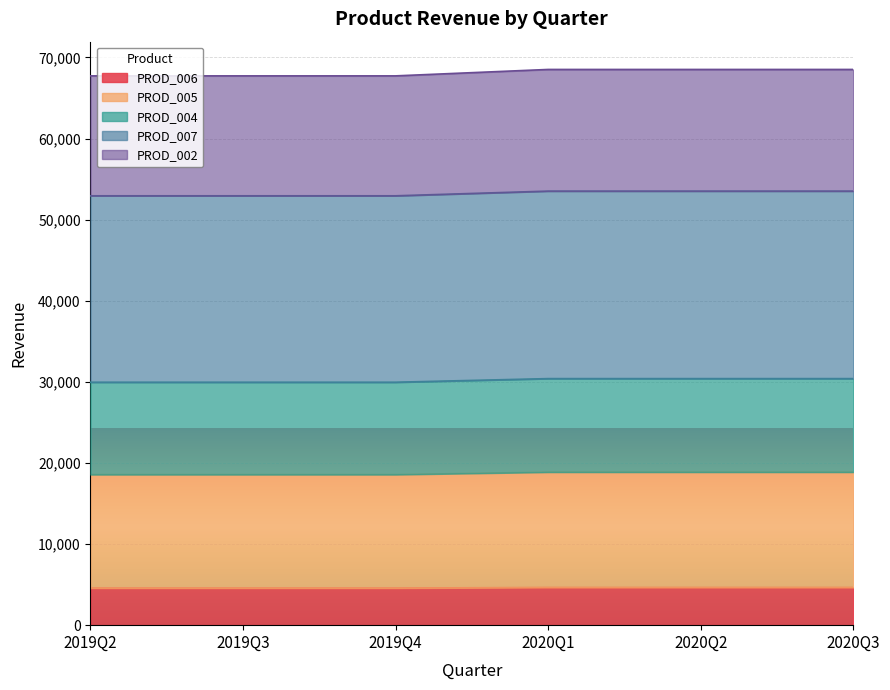

Which has a higher value, 2019Q3 or 2020Q1?

2020Q1